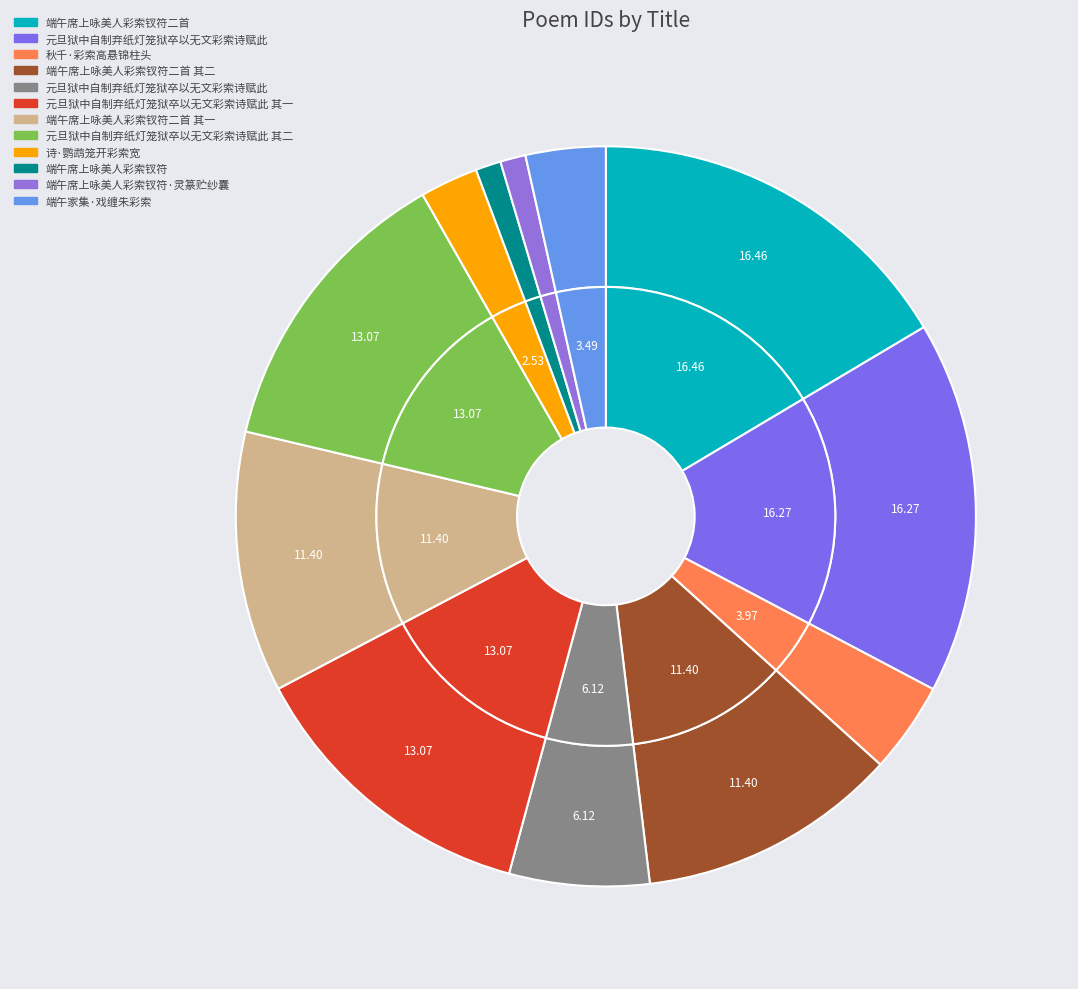

What percentage is the 元旦狱中自制弃纸灯笼狱卒以无文彩索诗赋此 其二 slice, to the nearest percent?

13%